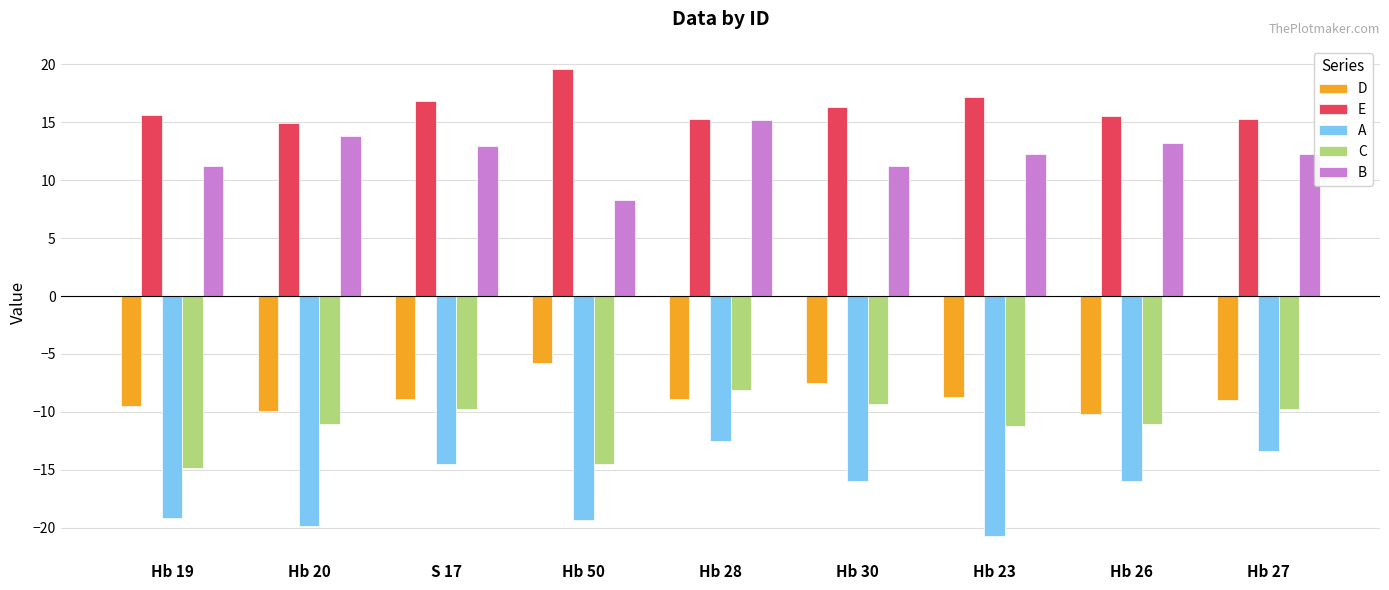

What is the sum of all C values?

-99.6